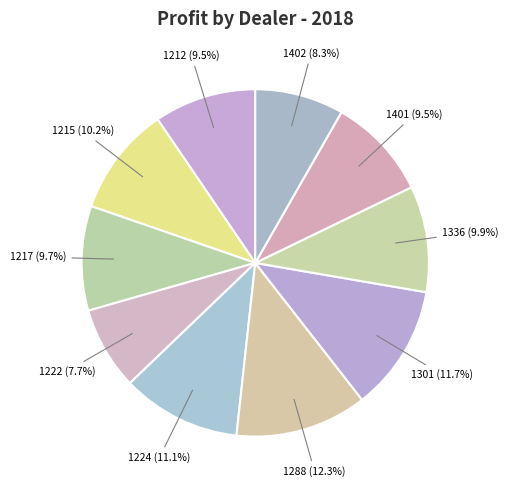

Does any single category account for the majority?

No